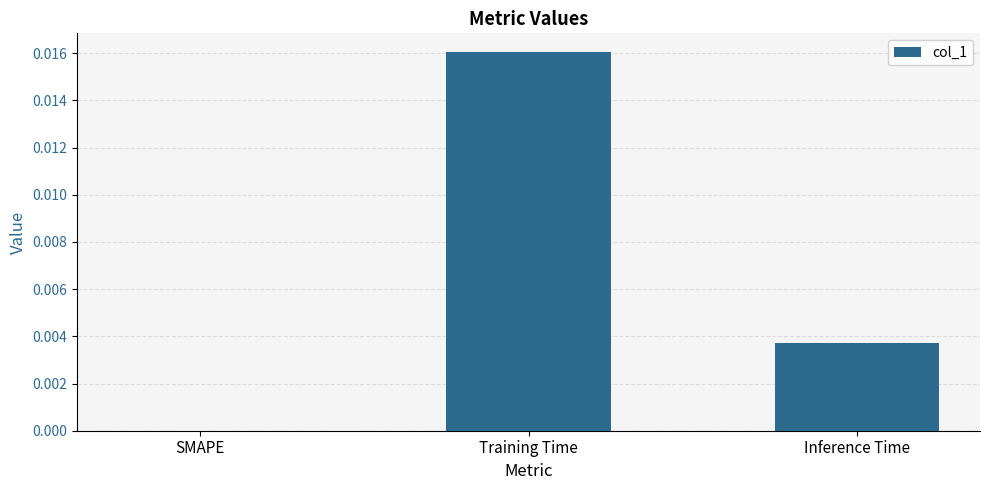

At which category does the chart reach its peak across all series?

Training Time